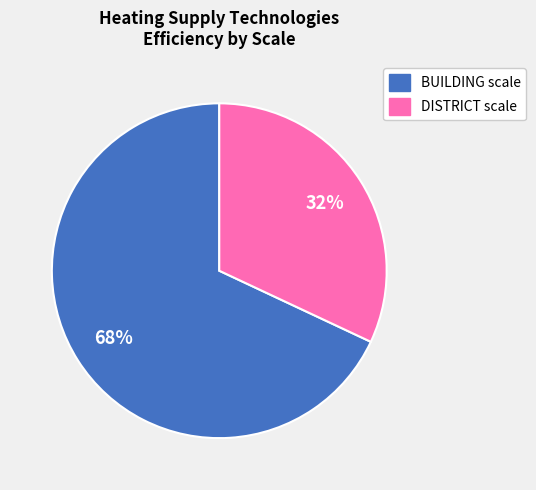

To the nearest percent, what is the difference between the largest and smallest slice percentages?

36%